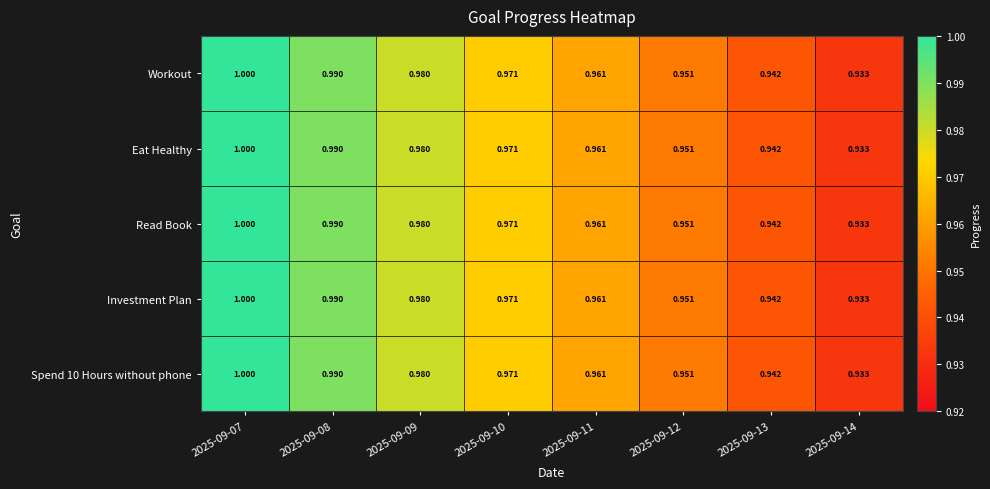

Is the value of Eat Healthy at 2025-09-10 greater than the value of Investment Plan at 2025-09-07?

No